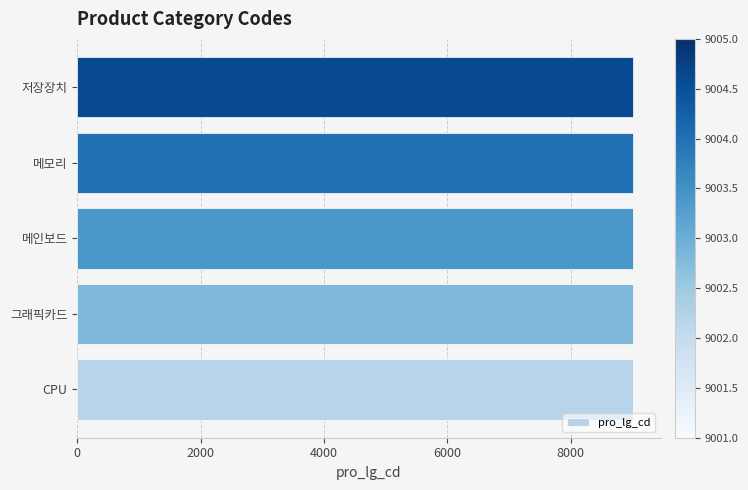

Count the values in the range 9002 to 9004.

3